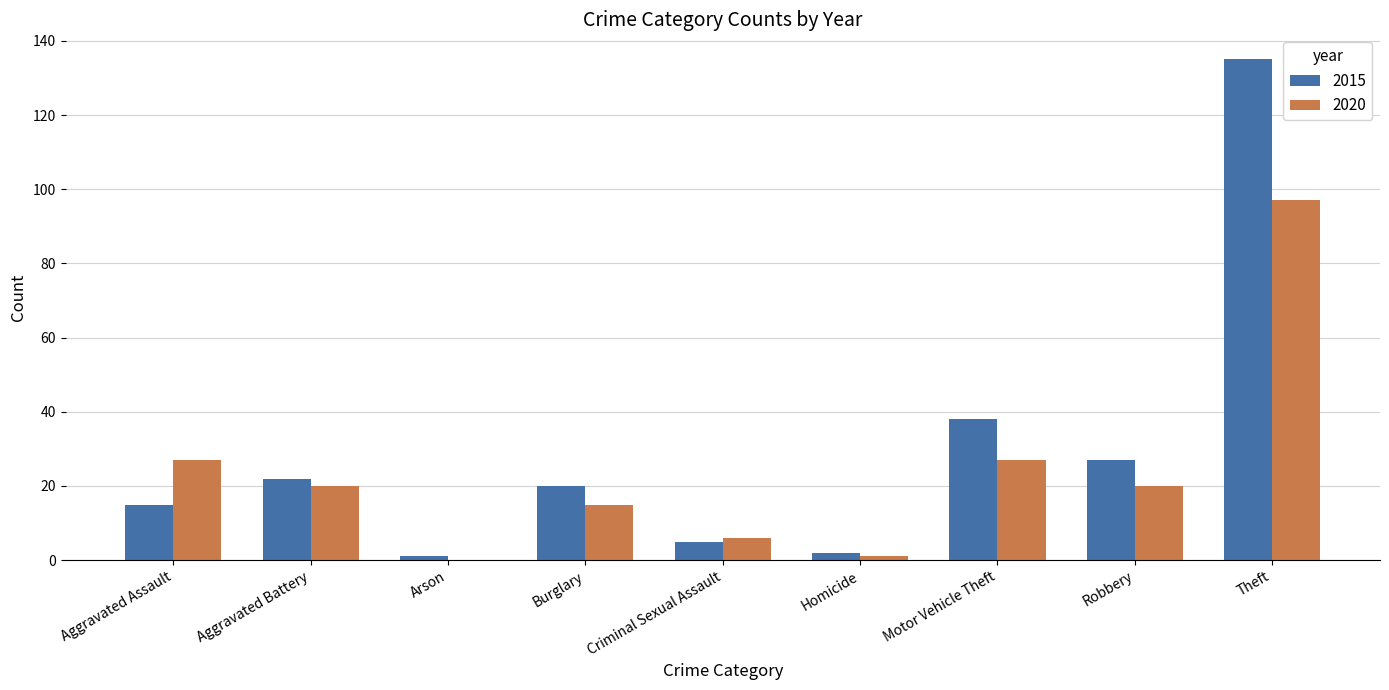

What is the sum of the 2015 values at Robbery and Theft?

162